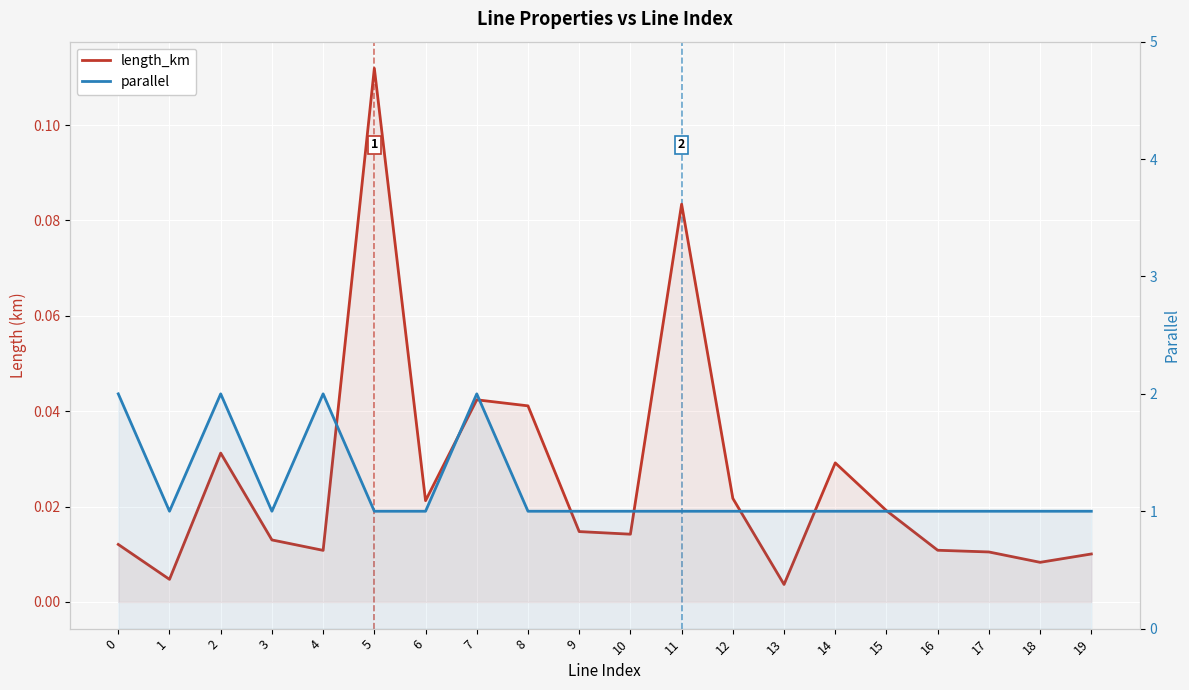

Reading left to right, transcribe all the data shown in this chart.

length_km: 0.0	0.0	0.0	0.0	0.0	0.1	0.0	0.0	0.0	0.0	0.0	0.1	0.0	0.0	0.0	0.0	0.0	0.0	0.0	0.0
parallel: 2.0	1.0	2.0	1.0	2.0	1.0	1.0	2.0	1.0	1.0	1.0	1.0	1.0	1.0	1.0	1.0	1.0	1.0	1.0	1.0